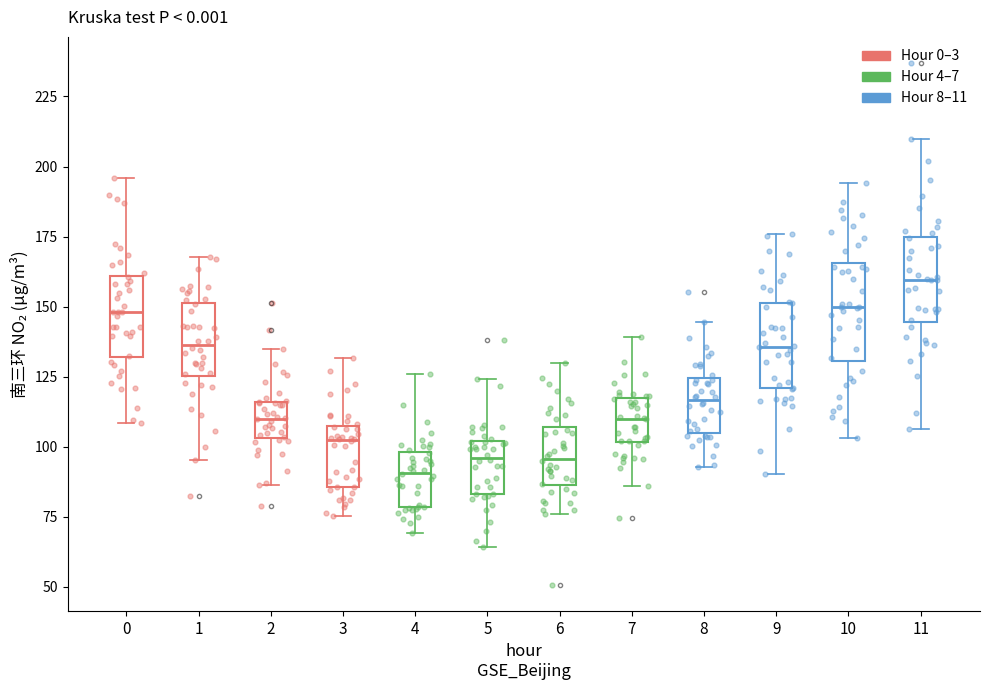

Reading left to right, transcribe this box plot: for each box, give where its median line is, the range the box spans, and where its two whiskers end, as read against the y-axis. The values are not printed on the chart, so give them approximately, as read against the axis.

0: median 150, box 130 to 160, whiskers 110 to 195
1: median 135, box 125 to 150, whiskers 95 to 170
2: median 110, box 105 to 115, whiskers 85 to 135
3: median 100, box 85 to 105, whiskers 75 to 130
4: median 90, box 80 to 100, whiskers 70 to 125
5: median 95, box 85 to 100, whiskers 65 to 125
6: median 95, box 85 to 105, whiskers 75 to 130
7: median 110, box 100 to 115, whiskers 85 to 140
8: median 115, box 105 to 125, whiskers 95 to 145
9: median 135, box 120 to 150, whiskers 90 to 175
10: median 150, box 130 to 165, whiskers 105 to 195
11: median 160, box 145 to 175, whiskers 105 to 210